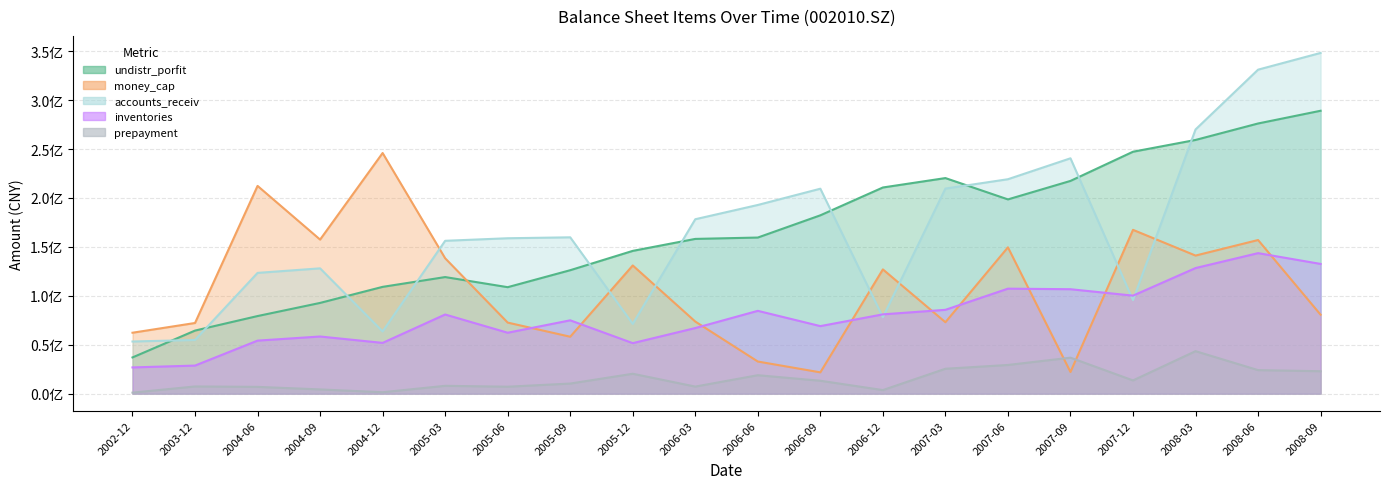

Rank the series at 2008-09 from lowest to highest value.

prepayment, money_cap, inventories, undistr_porfit, accounts_receiv